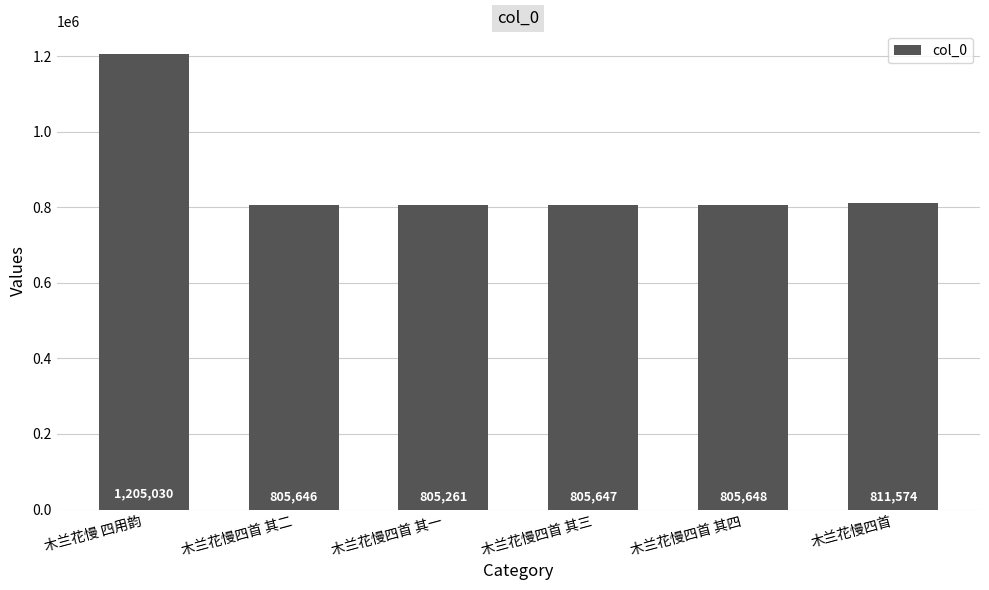

How many categories are shown in the chart?

6